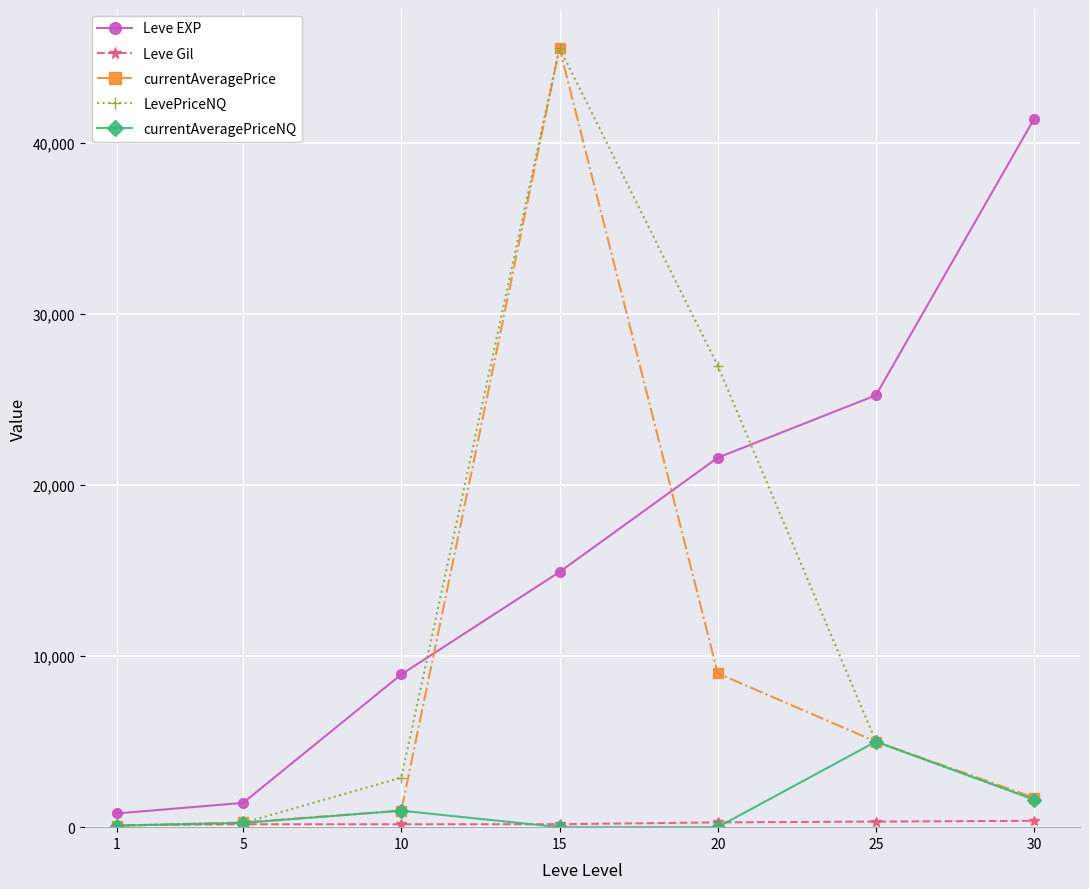

Which series has the largest total across all categories?

Leve EXP